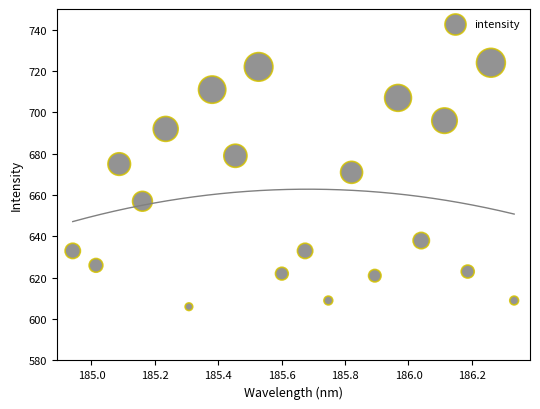

What is the range of Y values (max minus min)?

118